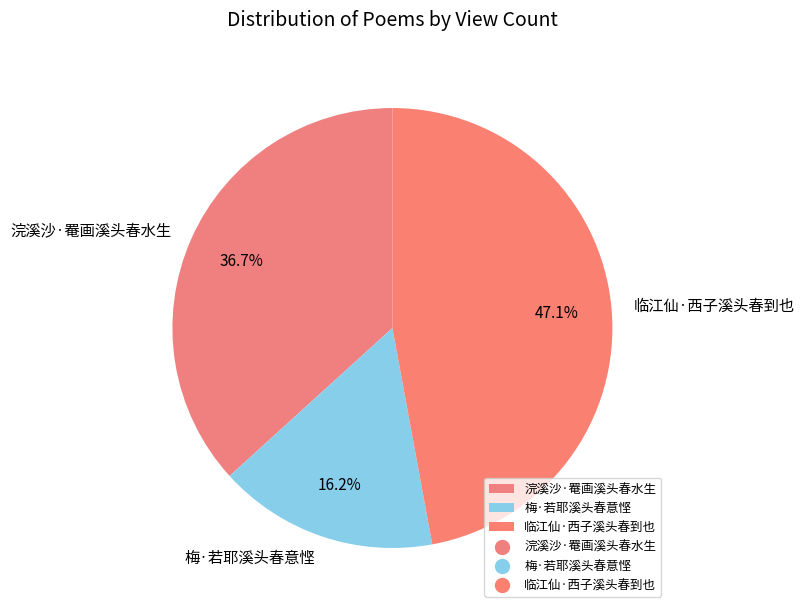

What is the ratio of the value at 梅·若耶溪头春意悭 to the value at 临江仙·西子溪头春到也?

0.3